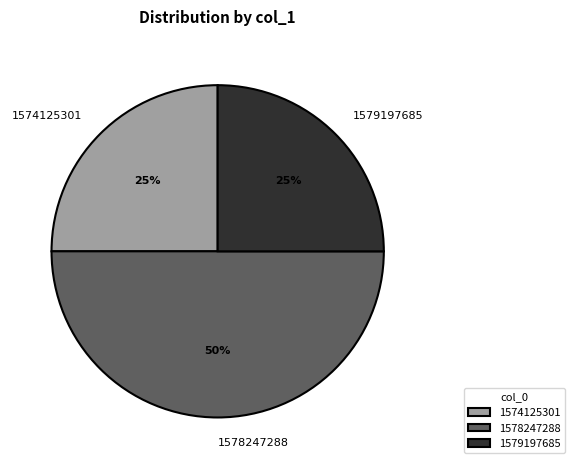

The 1574125301 slice represents 36% of the pie. True or false?

False